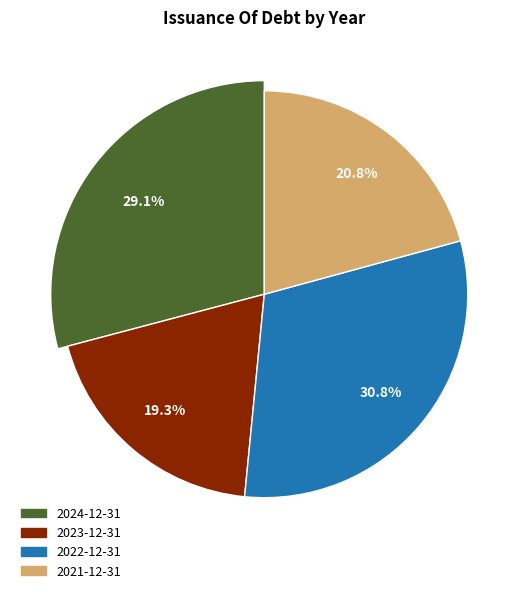

Between 2023-12-31 and 2024-12-31, which is larger?

2024-12-31